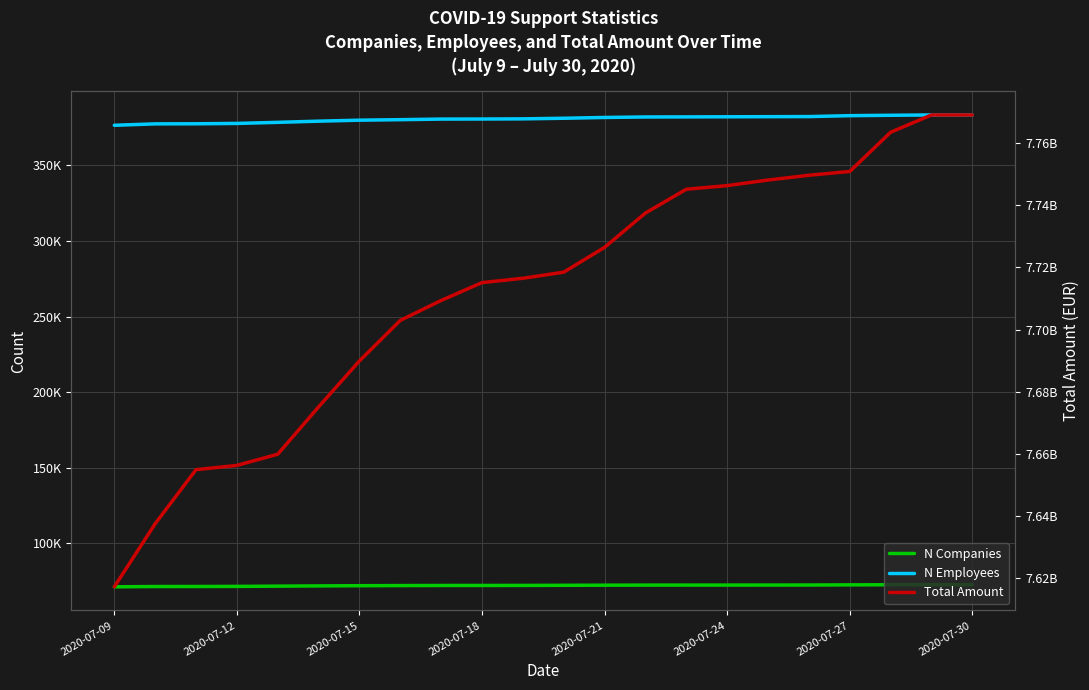

Which category has the lowest value across all series?

2020-07-09